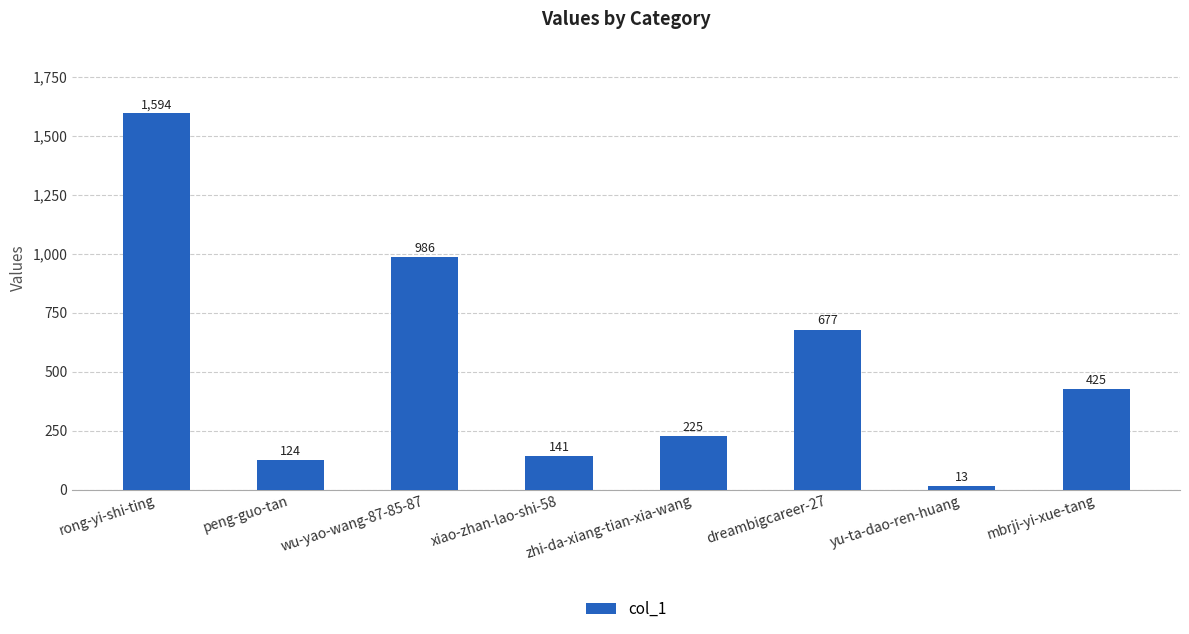

How many distinct data groups are displayed?

1